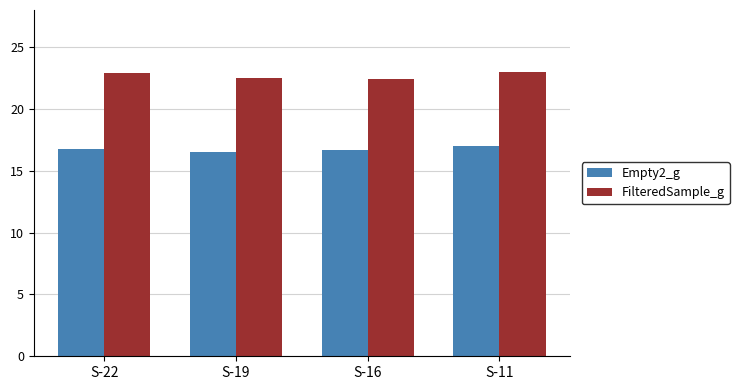

What is the total value across all series at S-22?

39.6